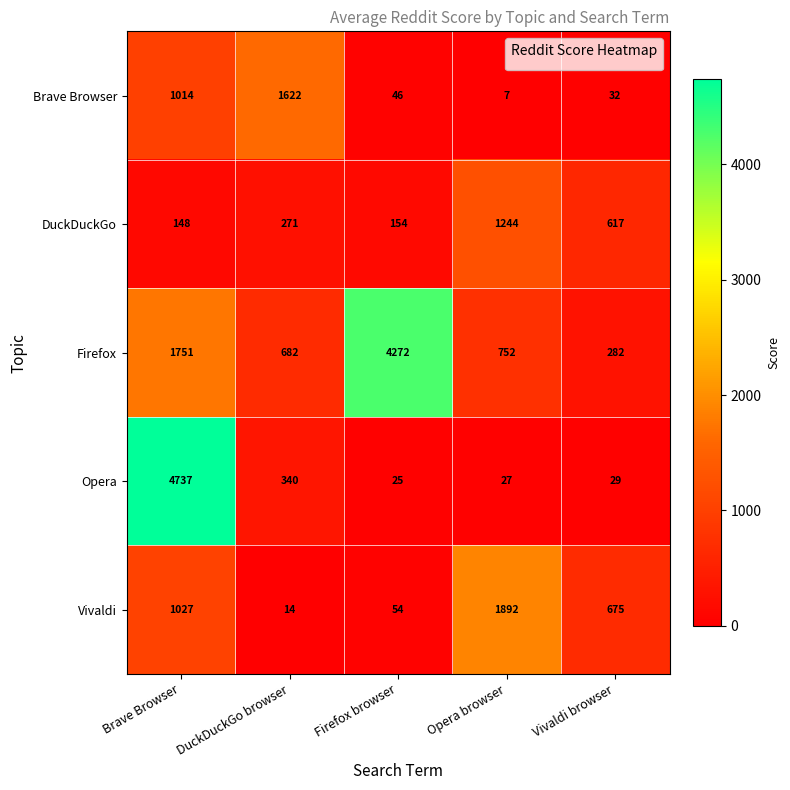

Which series has the widest spread of values?

Opera